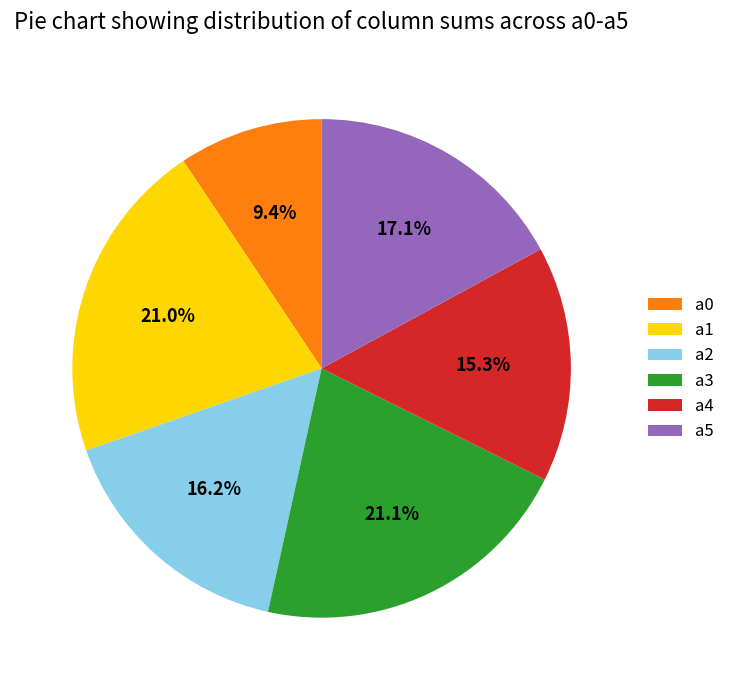

Which category has the smallest portion of the pie?

a0